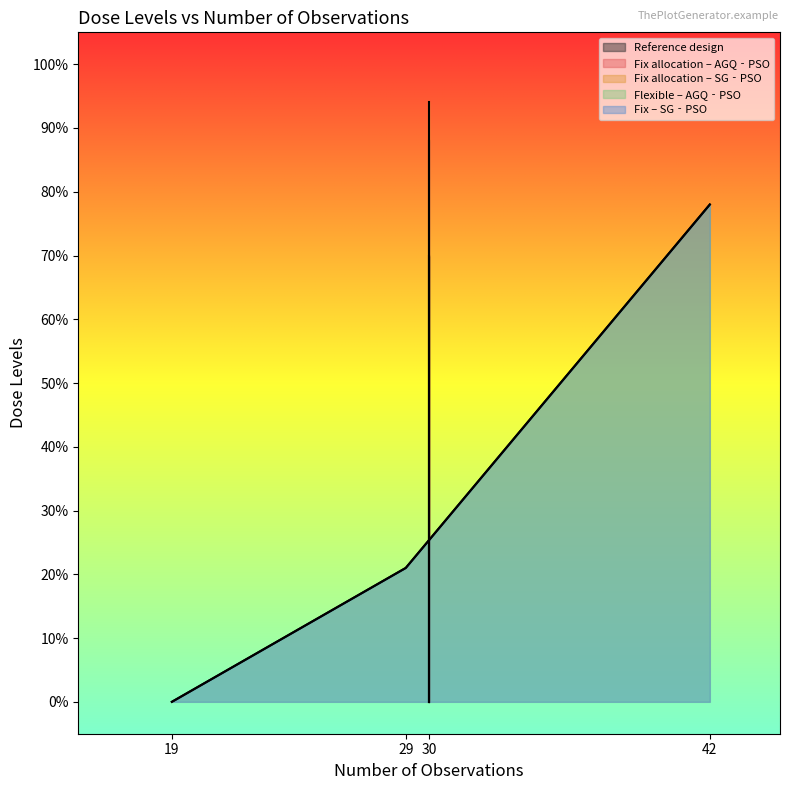

Which series changed the most between 19 and 29?

Reference design